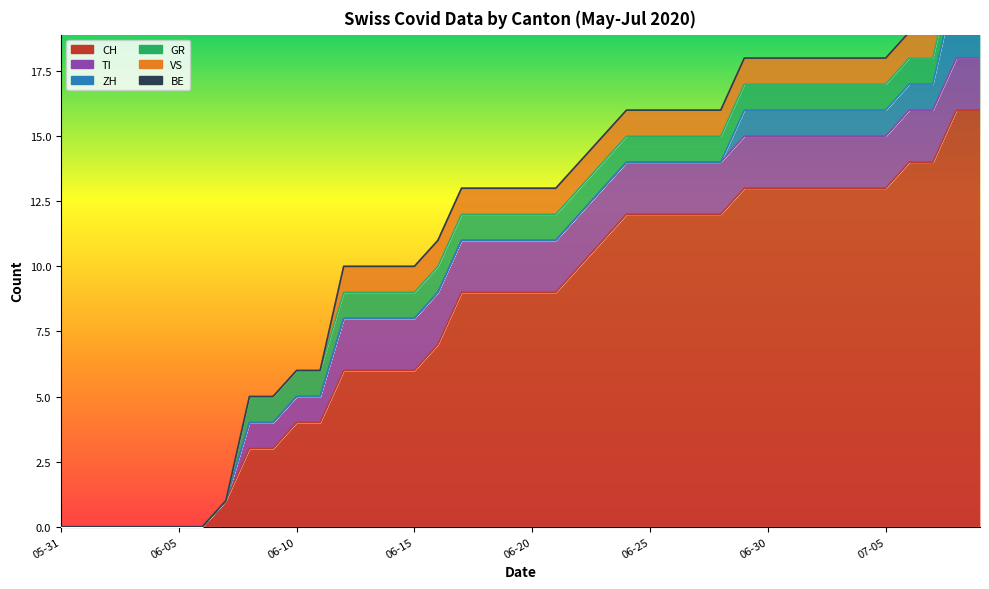

Read the CH value at 2020-06-30, to the nearest 10.

10